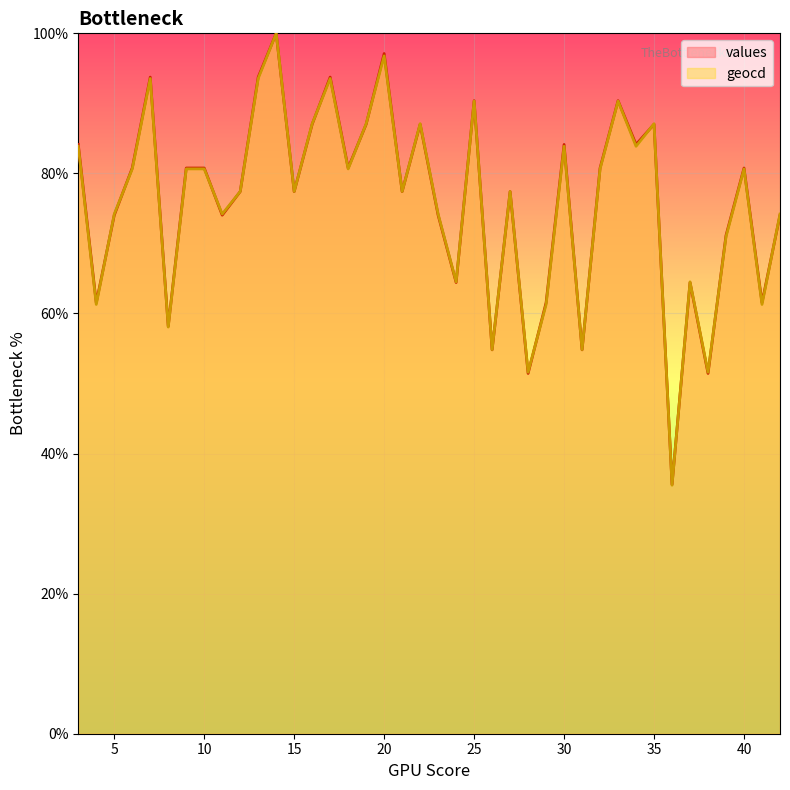

What is the value of the values point at the 25th from the left?

77.4